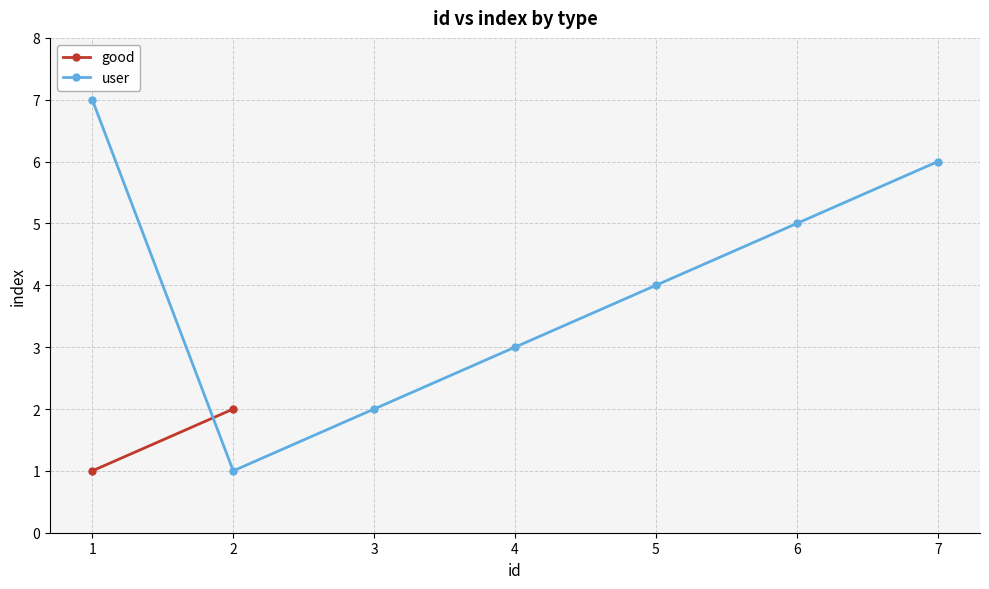

Which category has the lowest value across all series?

2